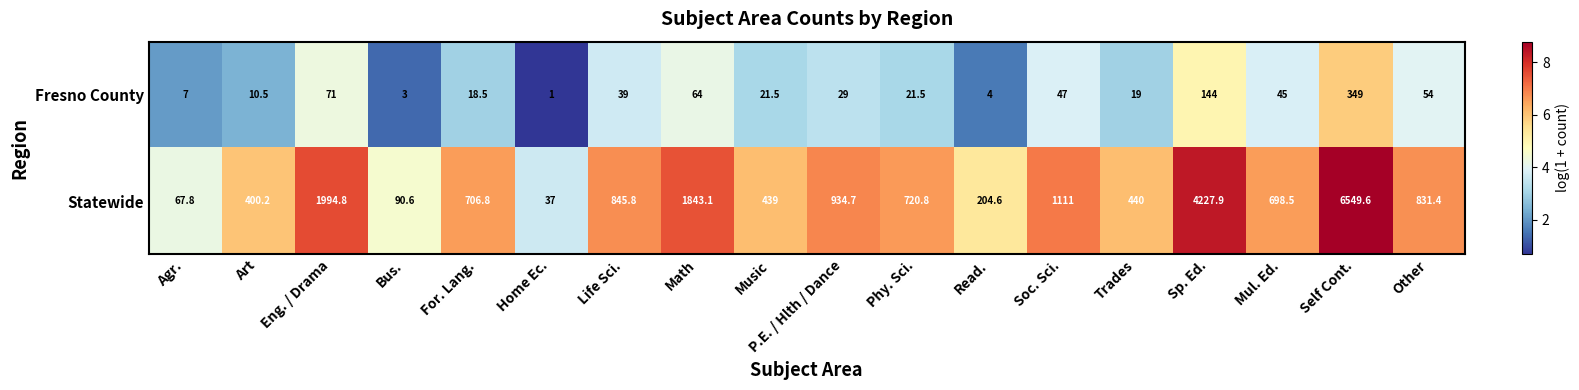

What is the sum of all Fresno County values?

948.0